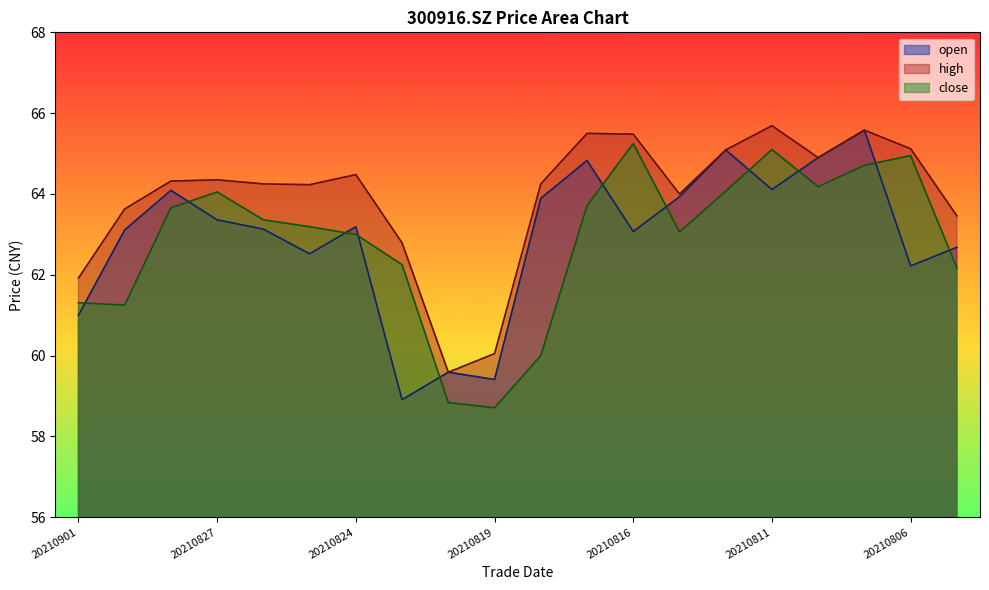

Reading right to left, what are all the values shown in this chart?

open: 20210805=62.7	20210806=62.2	20210809=65.6	20210810=64.9	20210811=64.1	20210812=65.1	20210813=63.9	20210816=63.1	20210817=64.8	20210818=63.9	20210819=59.4	20210820=59.6	20210823=58.9	20210824=63.2	20210825=62.5	20210826=63.1	20210827=63.4	20210830=64.1	20210831=63.1	20210901=61.0
high: 20210805=63.5	20210806=65.1	20210809=65.6	20210810=64.9	20210811=65.7	20210812=65.1	20210813=64.0	20210816=65.5	20210817=65.5	20210818=64.2	20210819=60.0	20210820=59.6	20210823=62.8	20210824=64.5	20210825=64.2	20210826=64.2	20210827=64.3	20210830=64.3	20210831=63.6	20210901=61.9
close: 20210805=62.2	20210806=65.0	20210809=64.7	20210810=64.2	20210811=65.1	20210812=64.1	20210813=63.1	20210816=65.2	20210817=63.7	20210818=60.0	20210819=58.7	20210820=58.8	20210823=62.2	20210824=63.0	20210825=63.2	20210826=63.4	20210827=64.0	20210830=63.7	20210831=61.2	20210901=61.3